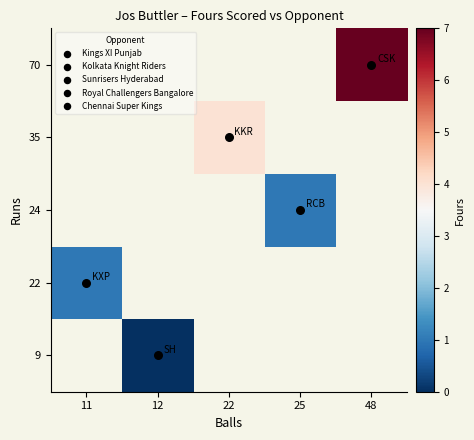

What is the greatest value displayed?

7.0